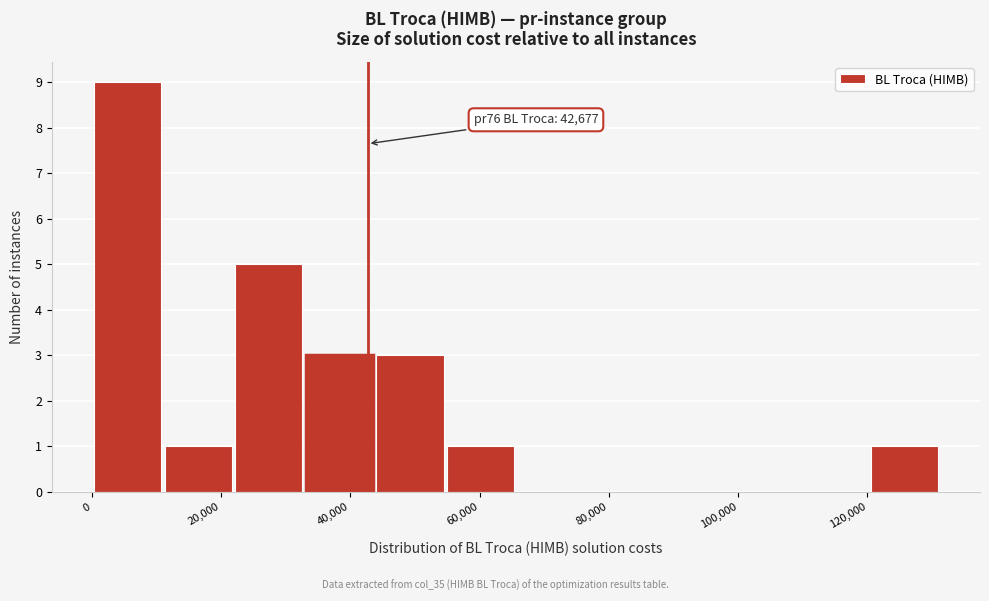

Over which range of the x-axis is the bar tallest?

0 to 12000